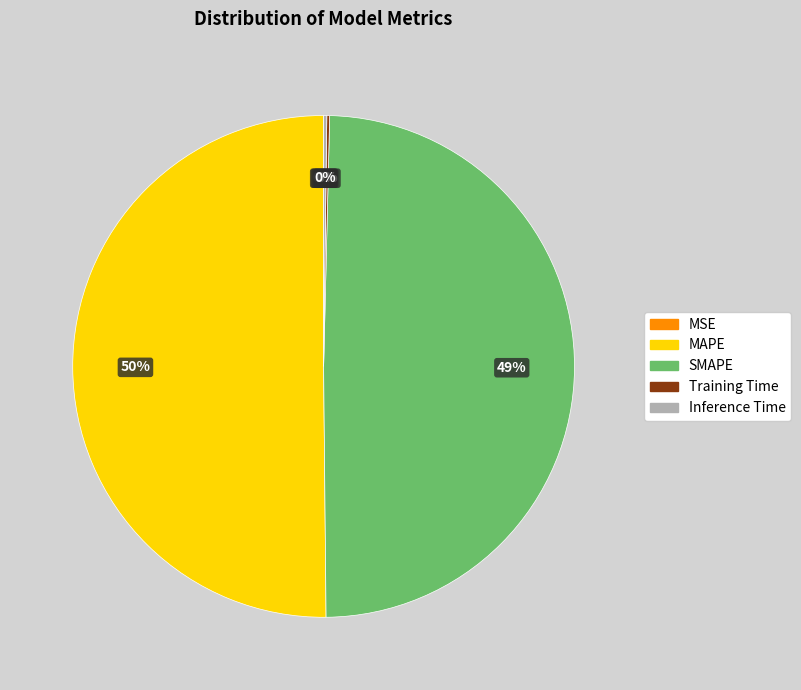

Which category has the biggest portion of the pie?

MAPE